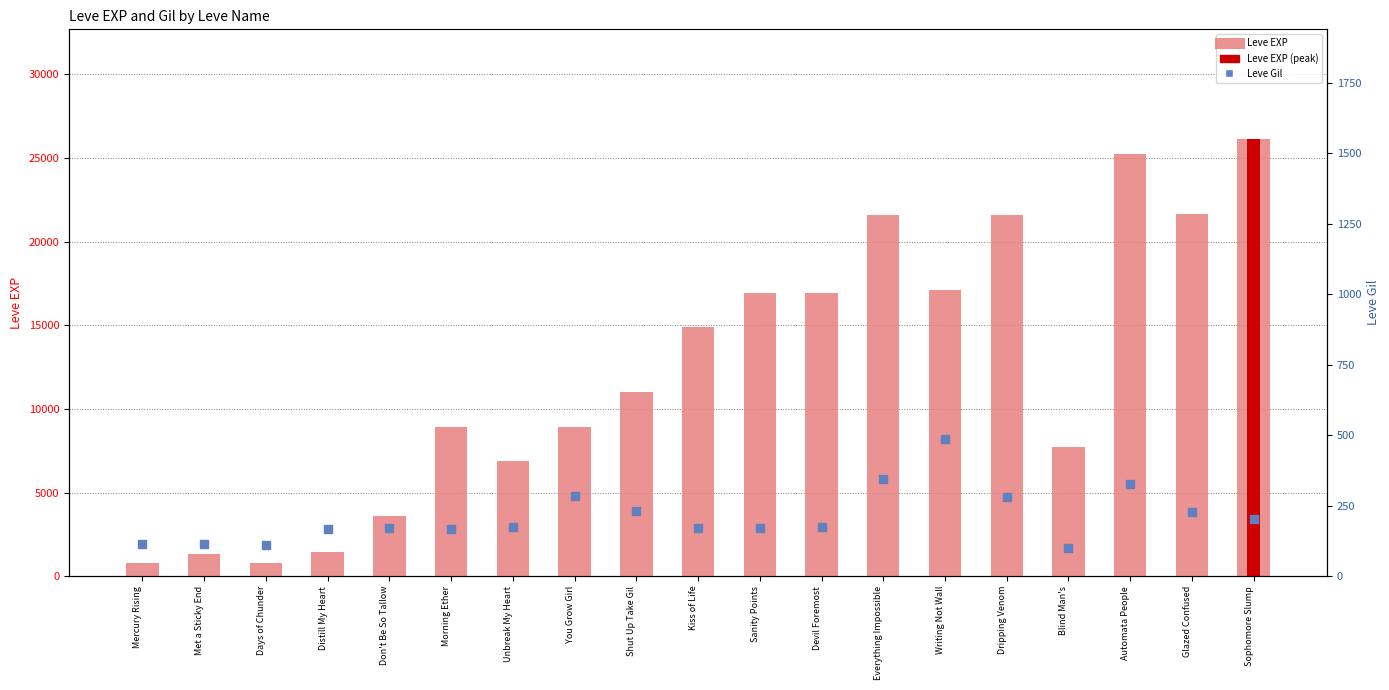

At which category is the sum across all series the highest?

Sophomore Slump